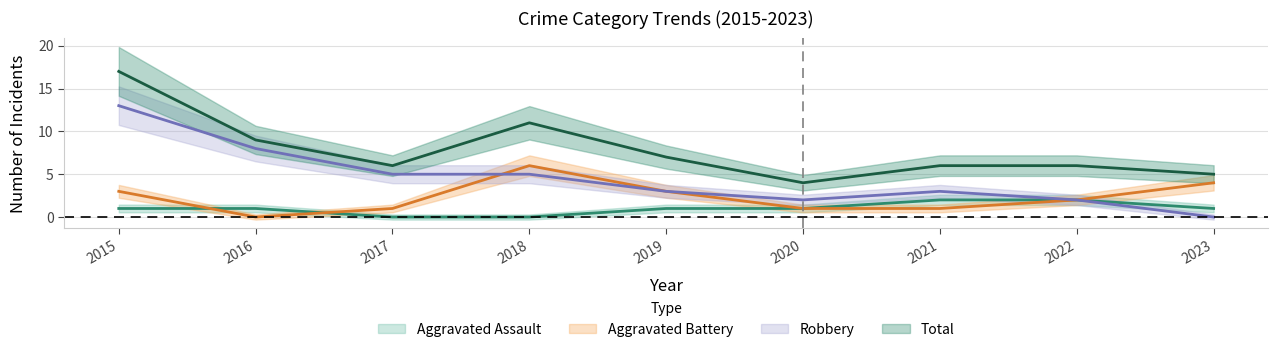

Count the number of data series in this chart.

4